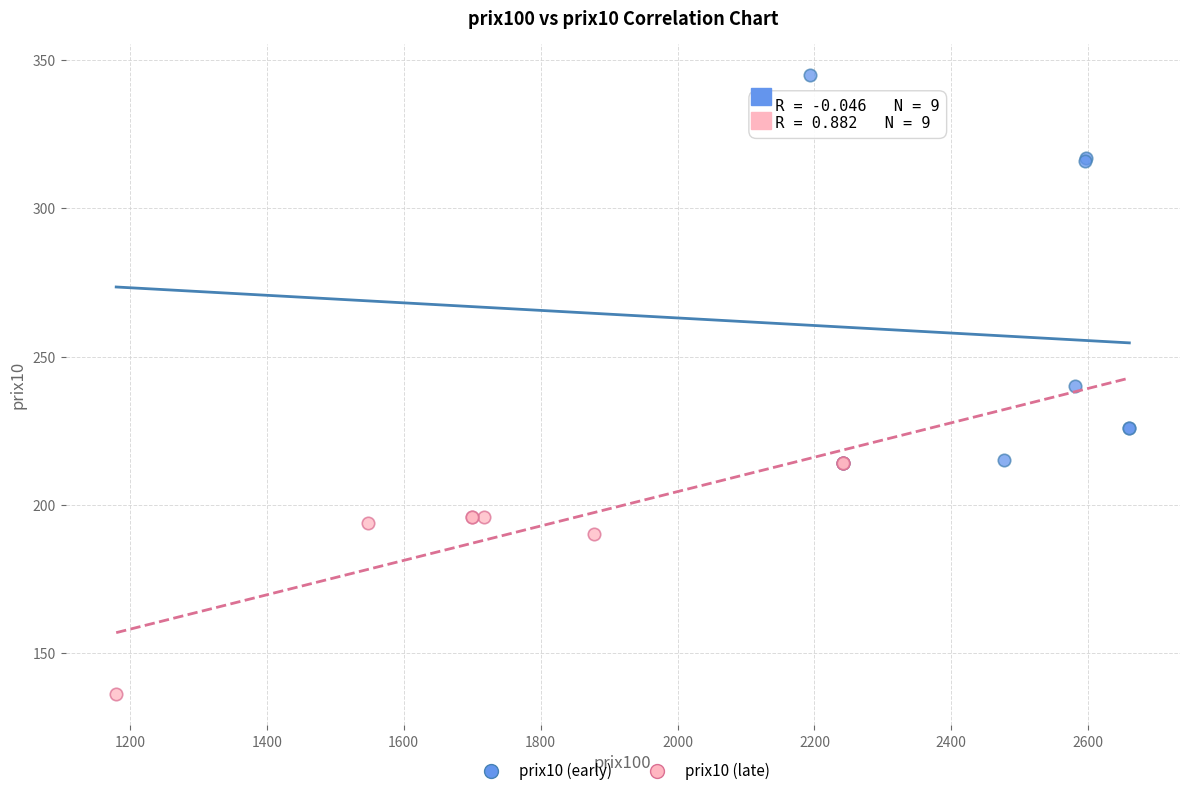

Which series reaches the minimum Y coordinate?

prix10 (late)